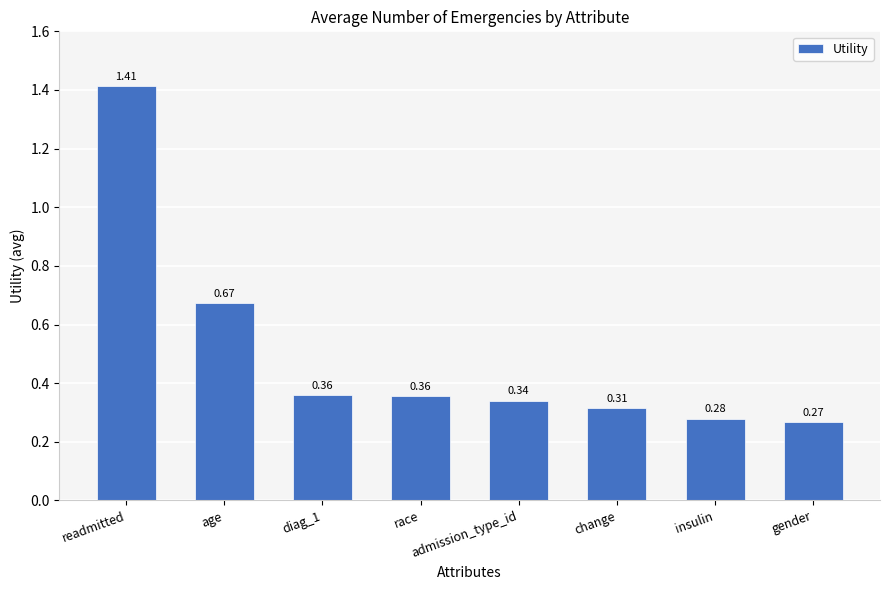

At which category does the chart reach its minimum across all series?

gender